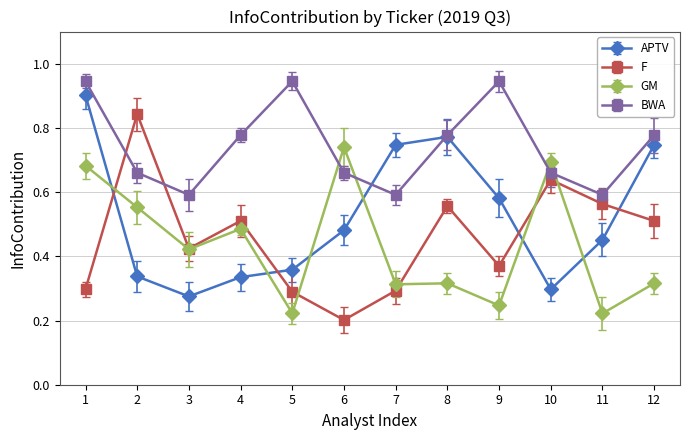

How many intersections are there between BWA and F?

2